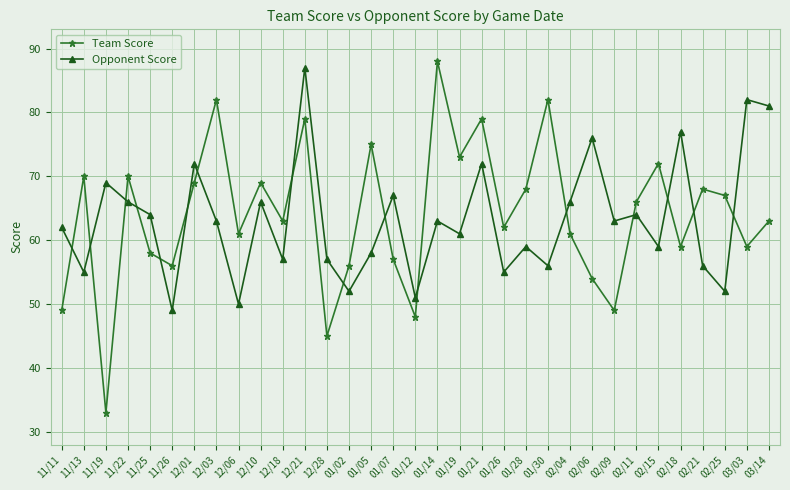

What is the smallest value displayed?

33